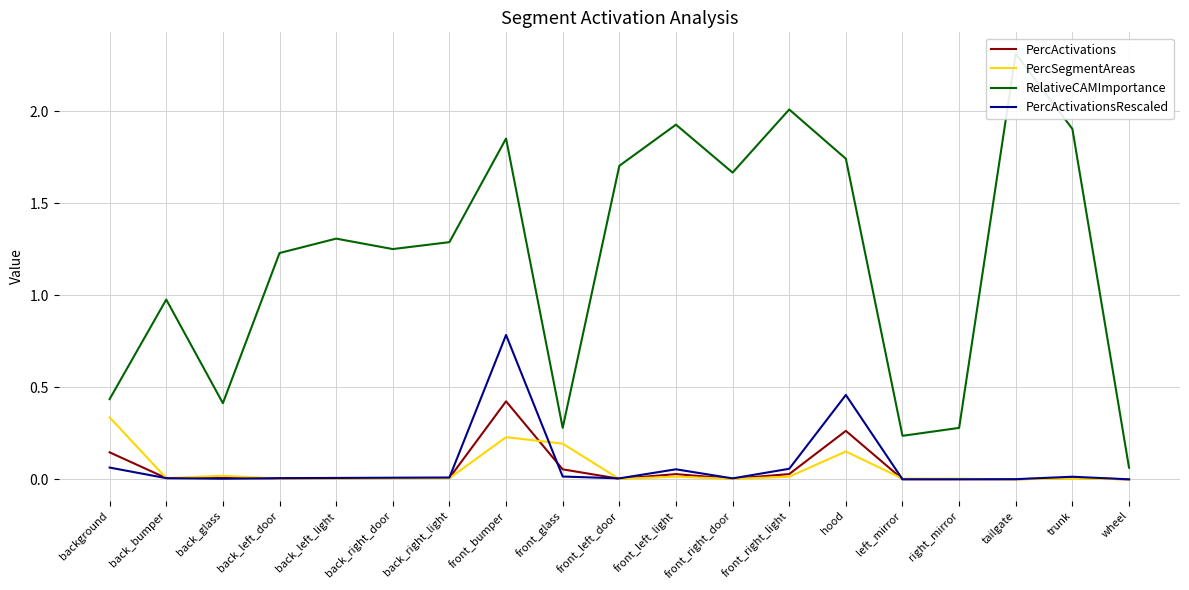

What is the sum of all RelativeCAMImportance values?

22.9